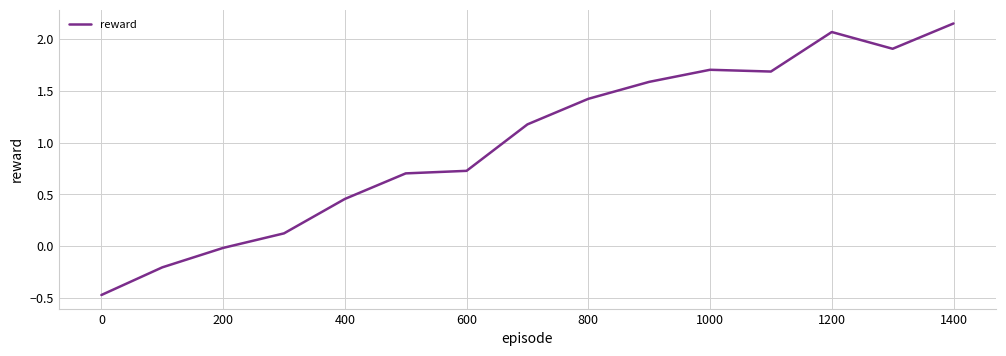

What is the difference between the maximum and minimum values?

2.6